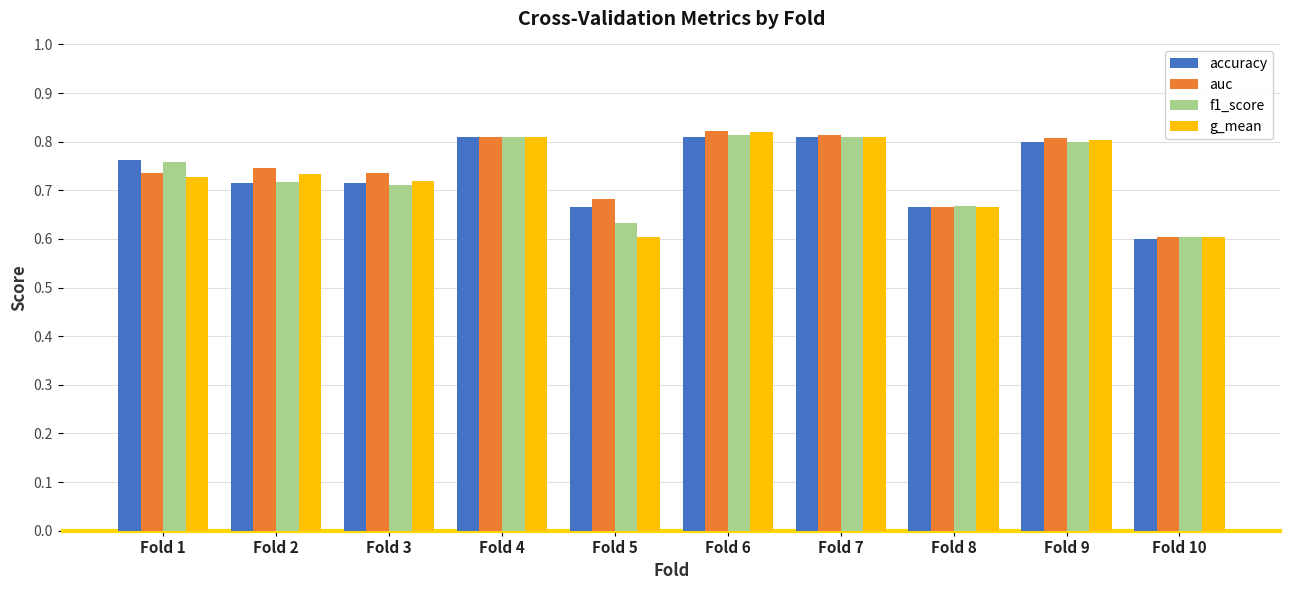

At how many categories does at least one series exceed 0?

10